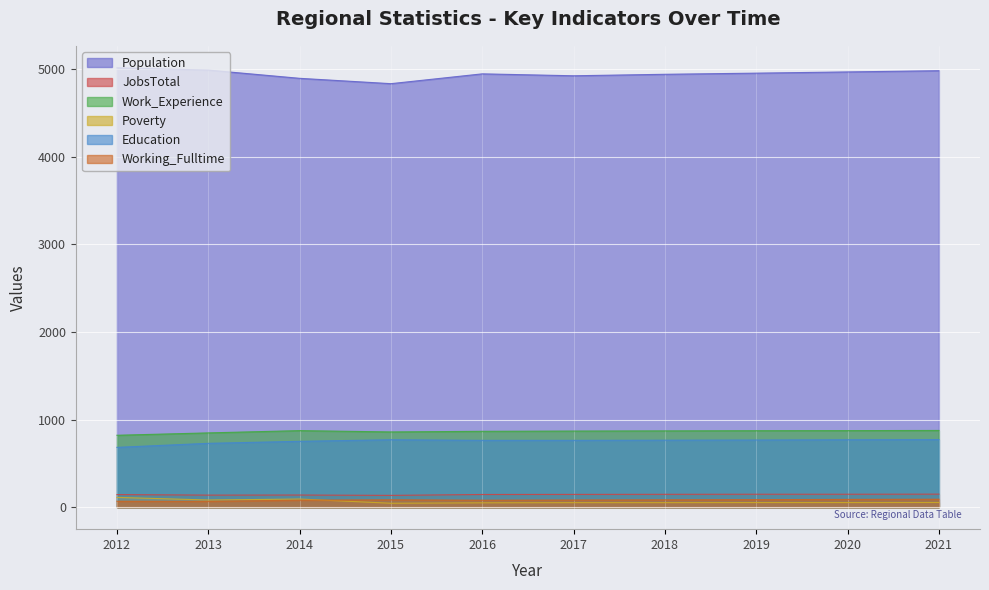

At which label is Population closest to 4924?

2017